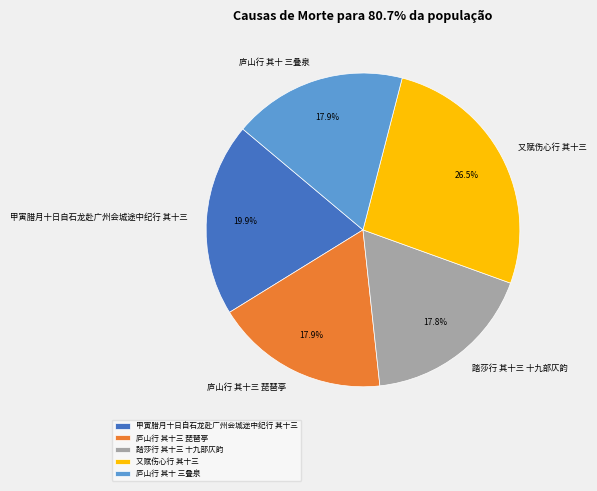

What is the ratio of the value at 踏莎行 其十三 十九部仄韵 to the value at 甲寅腊月十日自石龙赴广州会城途中纪行 其十三?

0.9